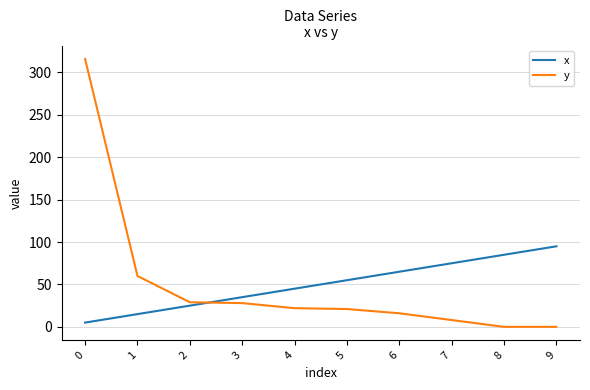

Rank the categories by x value from highest to lowest.

9, 8, 7, 6, 5, 4, 3, 2, 1, 0